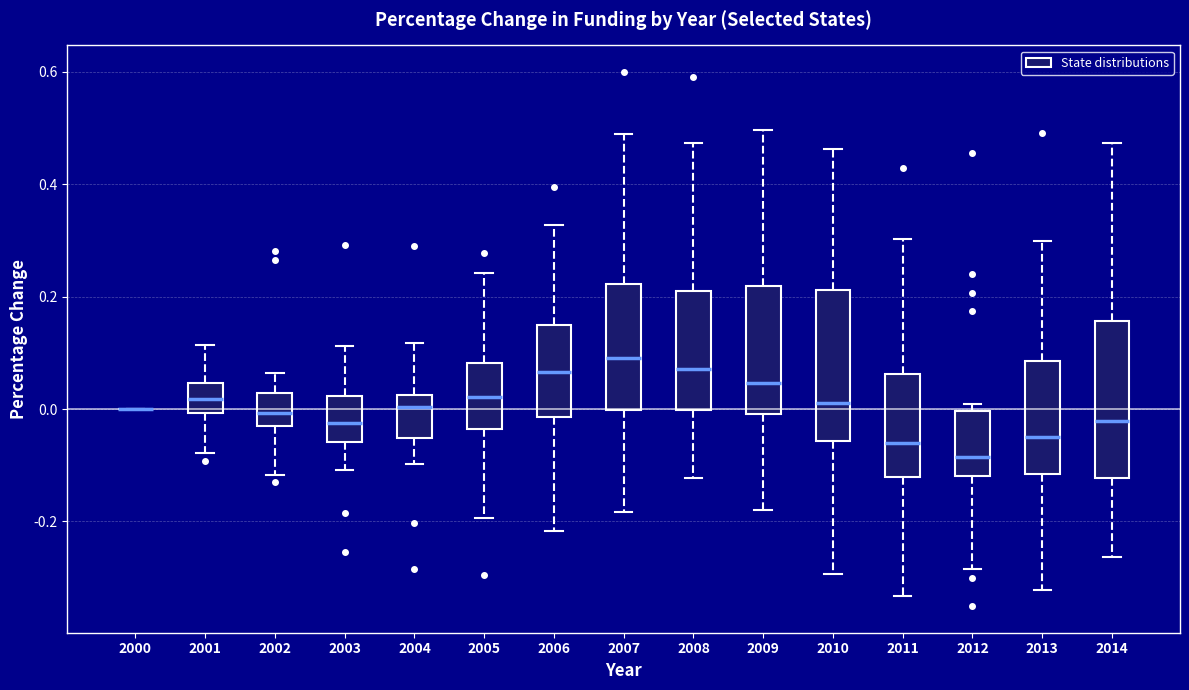

Reading left to right, transcribe this box plot: for each box, give where its median line is, the range the box spans, and where its two whiskers end, as read against the y-axis. The values are not printed on the chart, so give them approximately, as read against the axis.

2000: box collapsed to a line at 0.00, whiskers 0.00 to 0.00
2001: median 0.02, box 0.00 to 0.04, whiskers -0.08 to 0.12
2002: median 0.00, box -0.04 to 0.02, whiskers -0.12 to 0.06
2003: median -0.02, box -0.06 to 0.02, whiskers -0.10 to 0.12
2004: median 0.00, box -0.06 to 0.02, whiskers -0.10 to 0.12
2005: median 0.02, box -0.04 to 0.08, whiskers -0.20 to 0.24
2006: median 0.06, box -0.02 to 0.14, whiskers -0.22 to 0.32
2007: median 0.10, box 0.00 to 0.22, whiskers -0.18 to 0.48
2008: median 0.08, box 0.00 to 0.22, whiskers -0.12 to 0.48
2009: median 0.04, box 0.00 to 0.22, whiskers -0.18 to 0.50
2010: median 0.02, box -0.06 to 0.22, whiskers -0.30 to 0.46
2011: median -0.06, box -0.12 to 0.06, whiskers -0.34 to 0.30
2012: median -0.08, box -0.12 to 0.00, whiskers -0.28 to 0.00 (just above the box's upper edge)
2013: median -0.04, box -0.12 to 0.08, whiskers -0.32 to 0.30
2014: median -0.02, box -0.12 to 0.16, whiskers -0.26 to 0.48